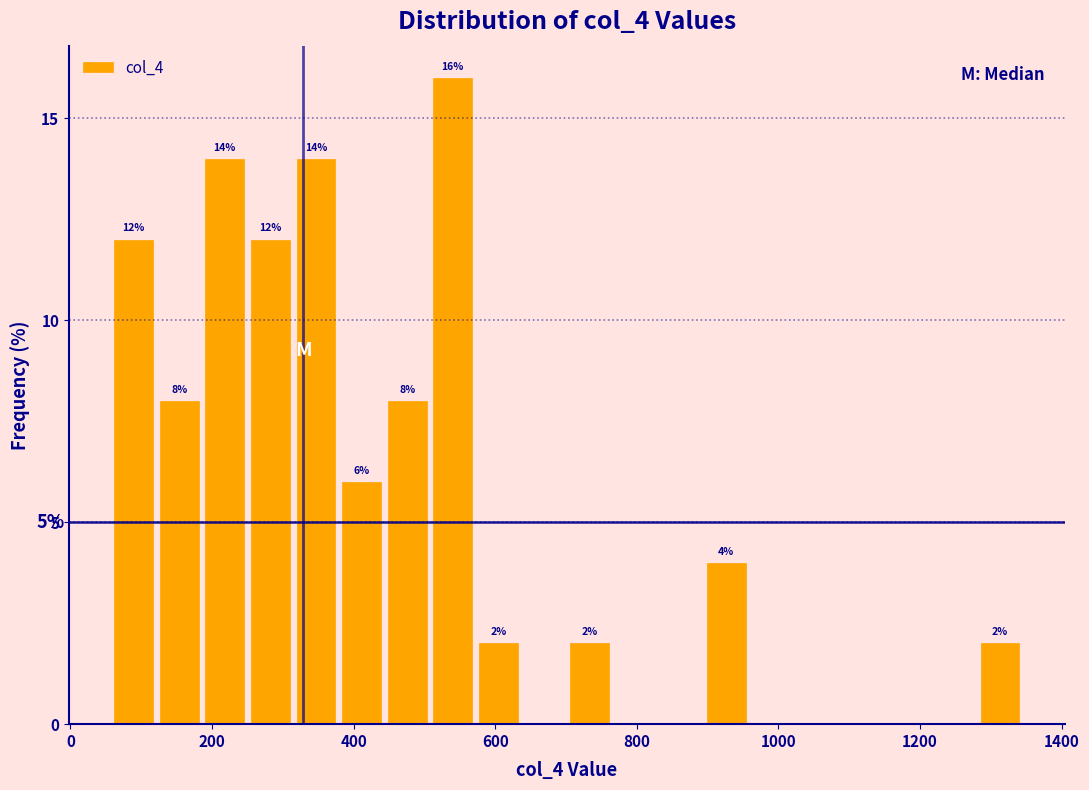

Around what value on the x-axis is the tallest bar? Give the approximate position of its centre, as read against the axis.

540